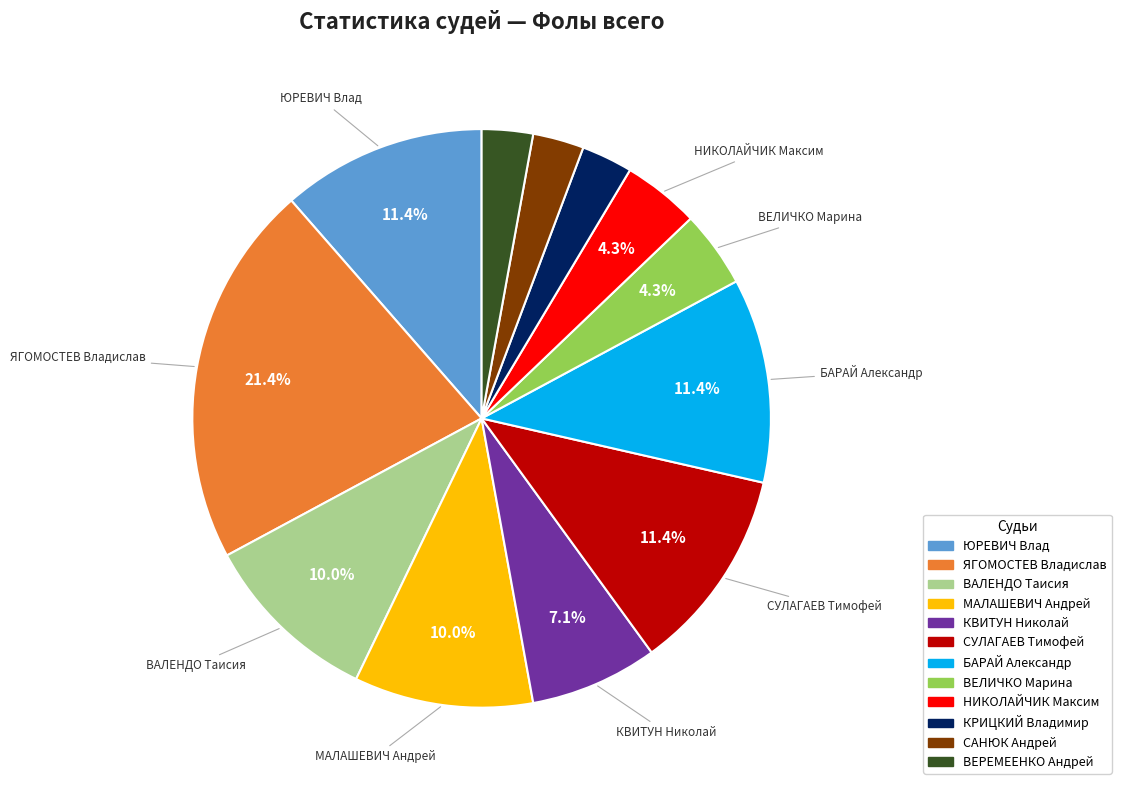

How many segments does this pie chart have?

12